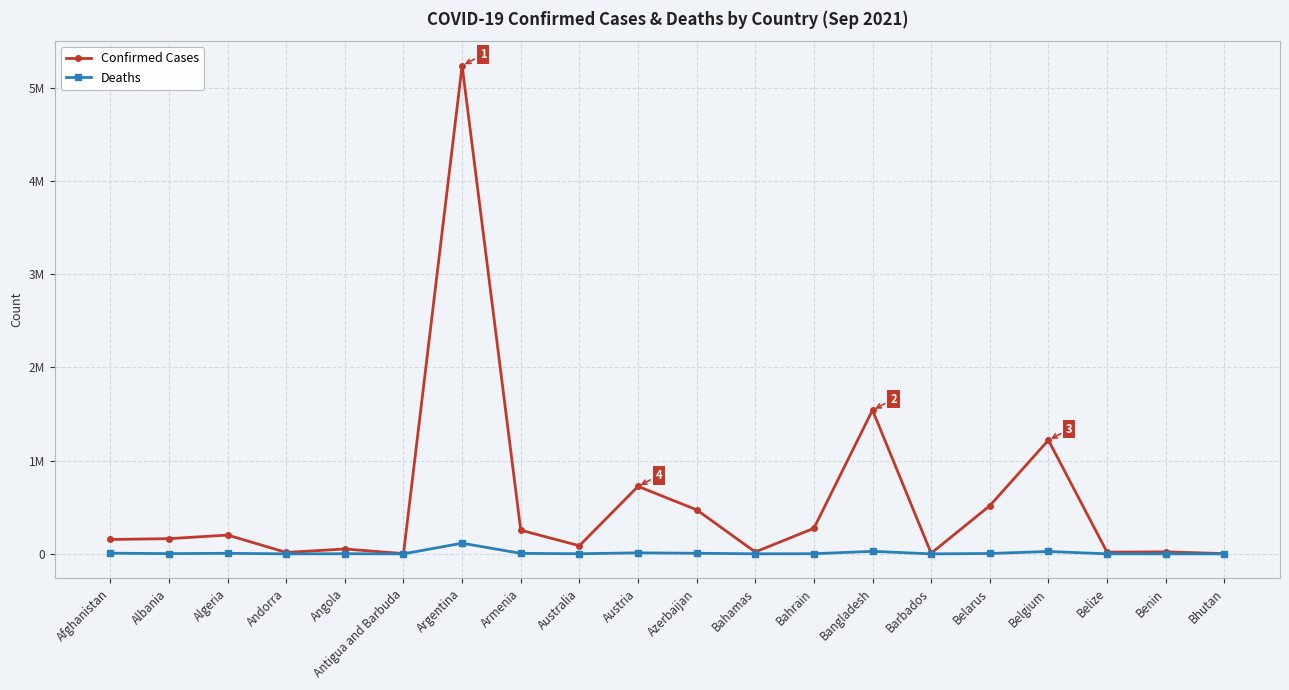

What is the maximum value for Deaths?

114428